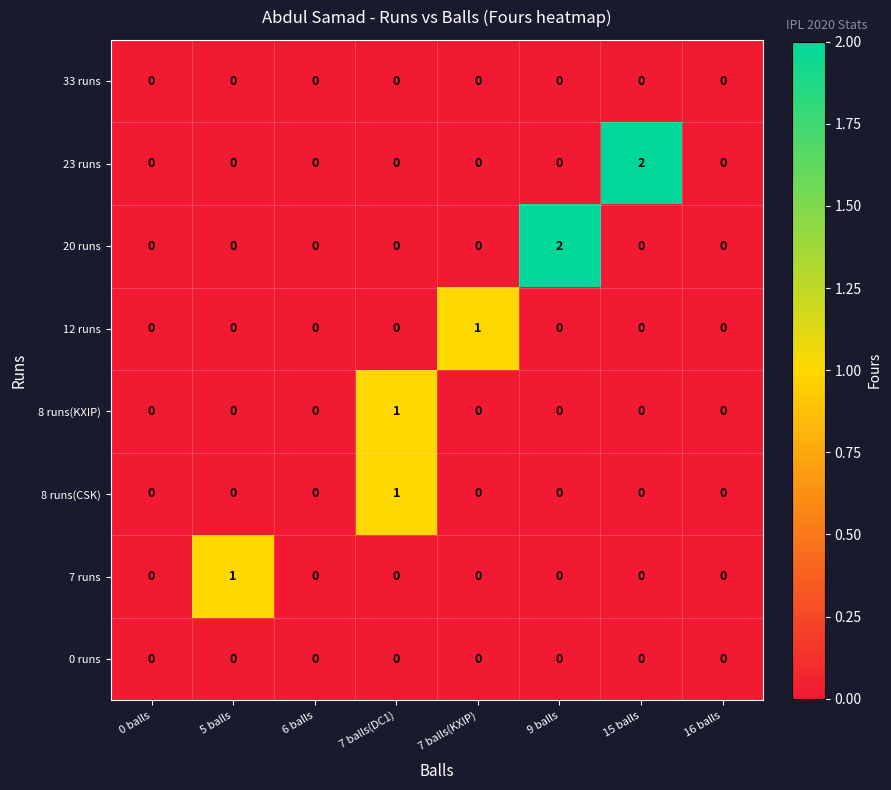

Between 7 balls(DC1) and 15 balls, which series saw the biggest shift?

23 runs